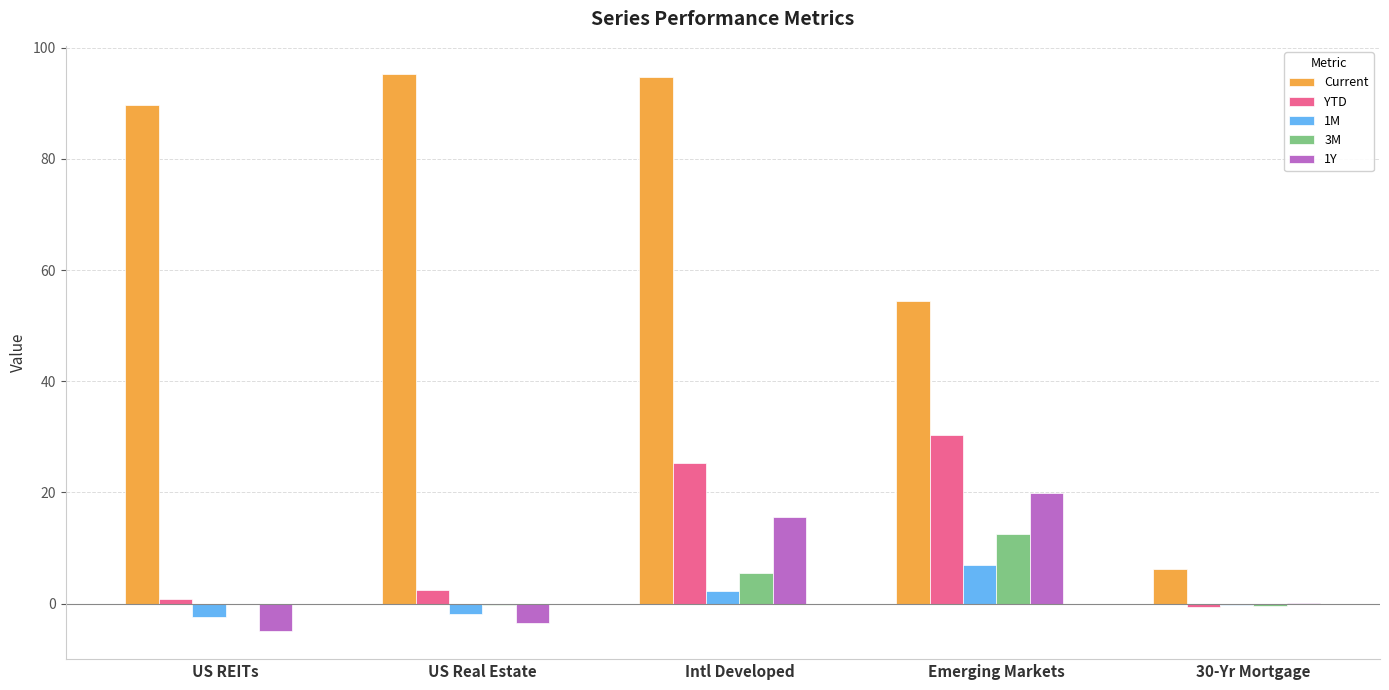

Between Emerging Markets and 30-Yr Mortgage, which series saw the biggest shift?

Current